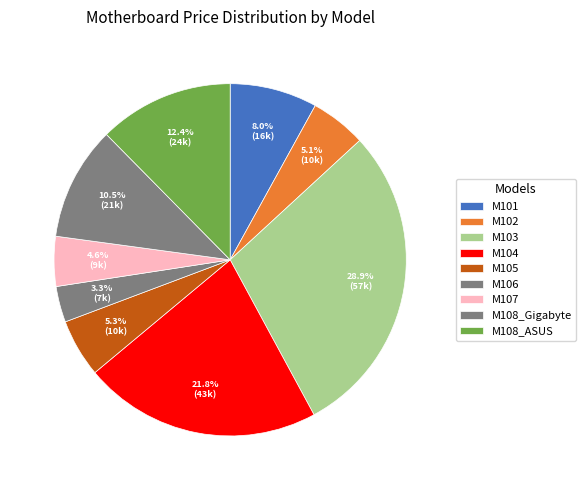

To the nearest percent, what percentage of the pie is M103?

29%